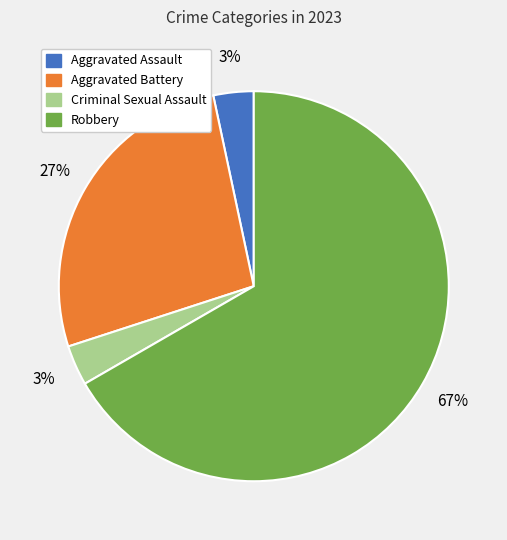

To the nearest percent, what is the average slice percentage?

25%